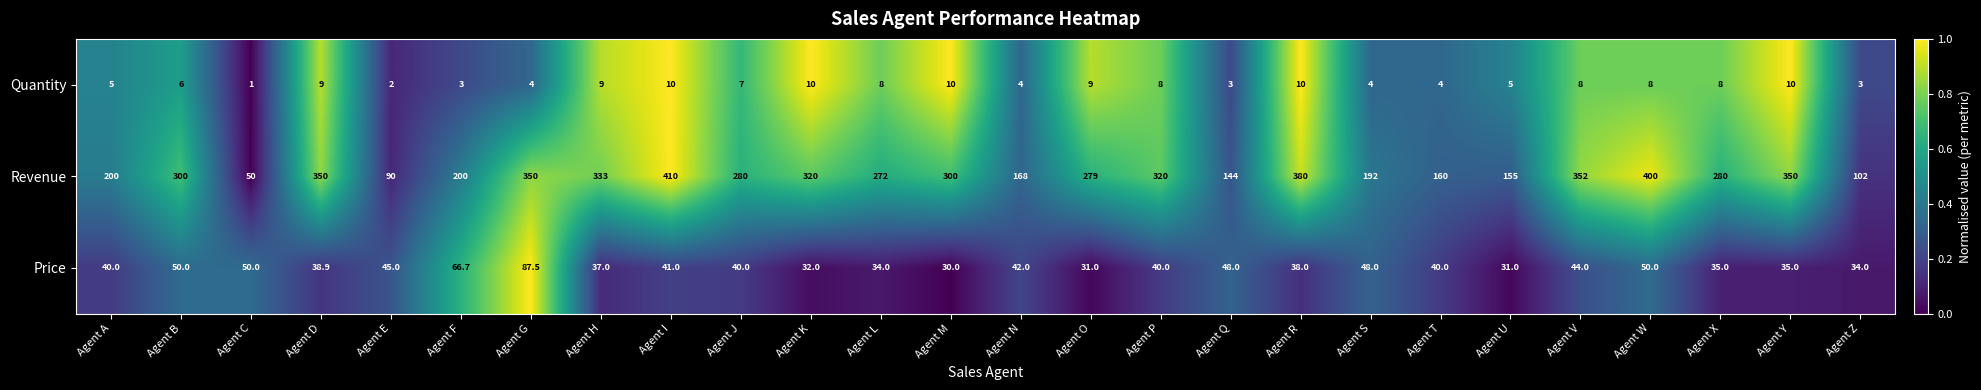

Rank the series at Agent Q from highest to lowest value.

Revenue, Price, Quantity